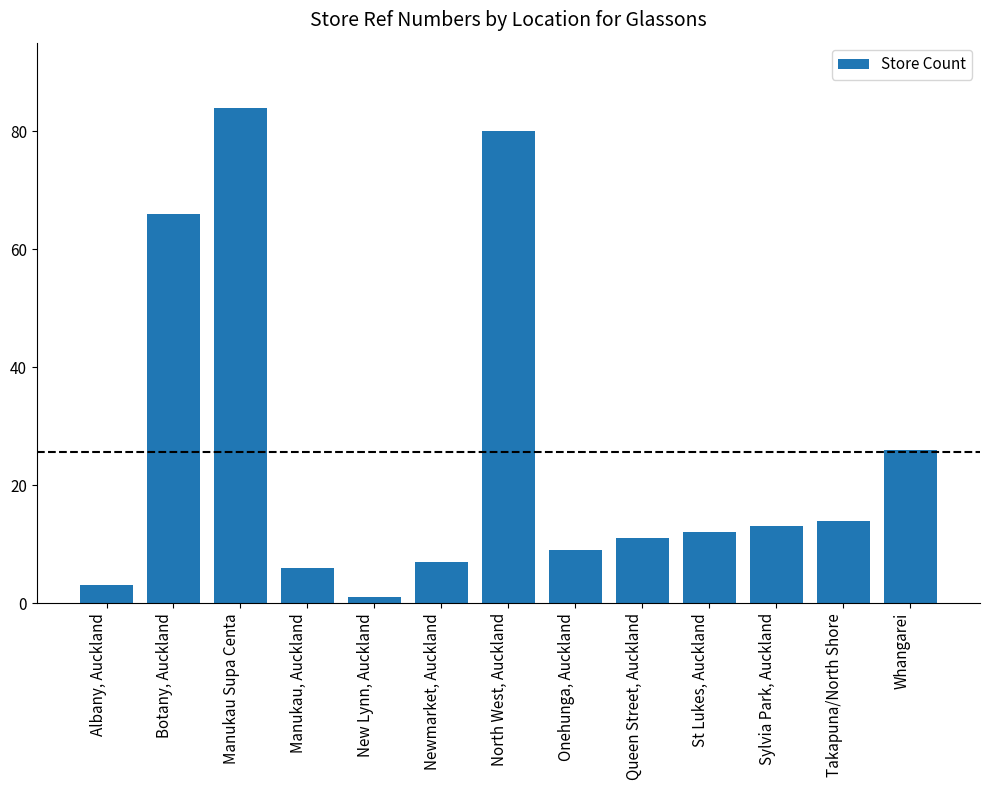

The value at St Lukes, Auckland is 12. True or false?

True